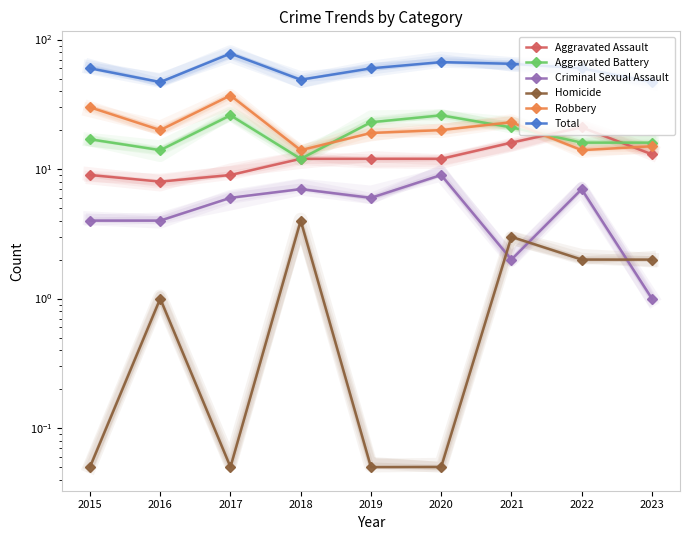

What is the spread (max minus min) of values at 2022?

58.0